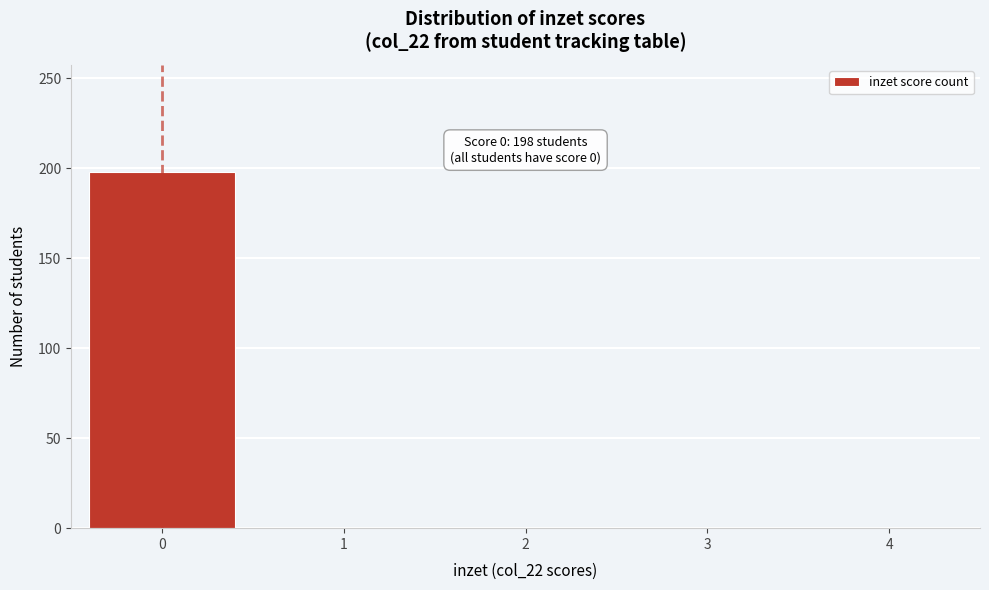

Reading right to left, list all the values displayed in this chart.

4=0	3=0	2=0	1=0	0=198